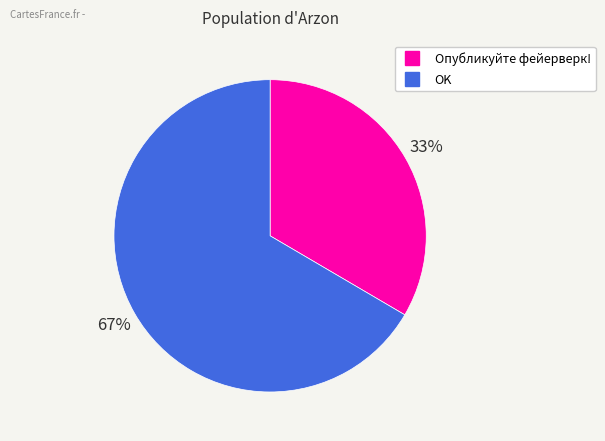

To the nearest percent, what is the combined percentage of OK and Опубликуйте фейерверк!?

100%